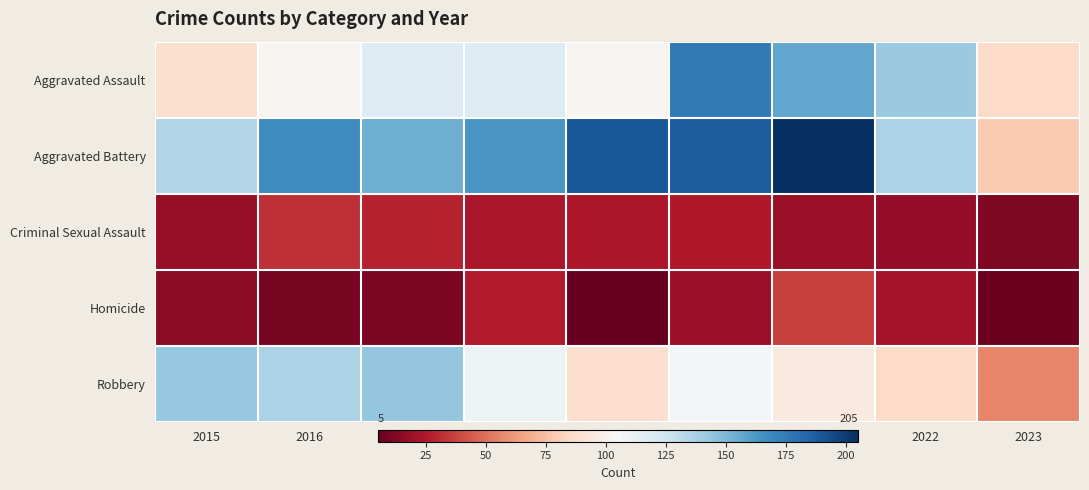

Reading left to right, extract all data points from this chart.

Aggravated Assault: 2015=89	2016=103	2017=118	2018=118	2019=103	2020=176	2021=157	2022=142	2023=86
Aggravated Battery: 2015=134	2016=168	2017=154	2018=163	2019=190	2020=188	2021=205	2022=137	2023=79
Criminal Sexual Assault: 2015=18	2016=32	2017=28	2018=23	2019=24	2020=25	2021=19	2022=17	2023=12
Homicide: 2015=15	2016=10	2017=11	2018=26	2019=5	2020=19	2021=37	2022=22	2023=7
Robbery: 2015=143	2016=137	2017=144	2018=110	2019=88	2020=107	2021=95	2022=86	2023=56